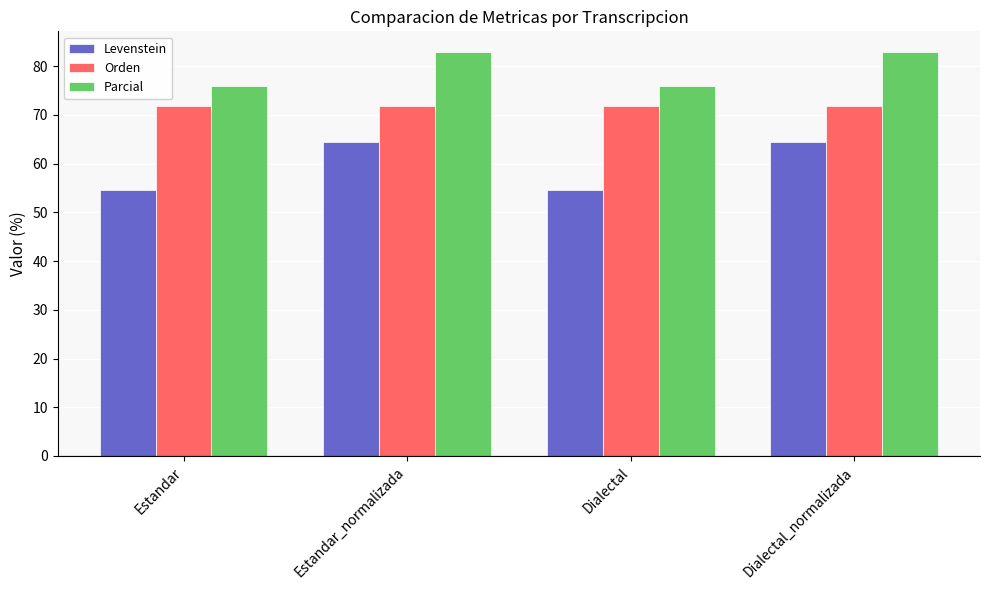

What position from the right is Estandar?

4